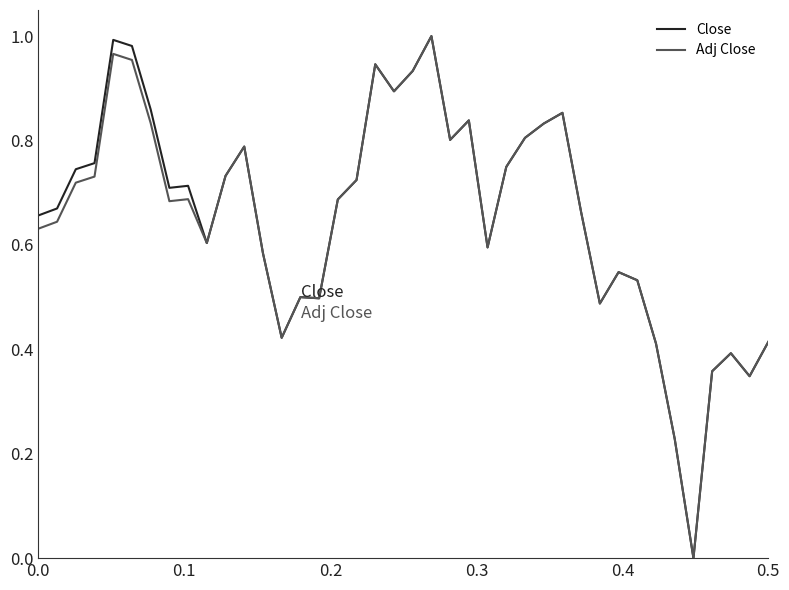

Rank the series by their maximum value, from lowest to highest.

Close, Adj Close